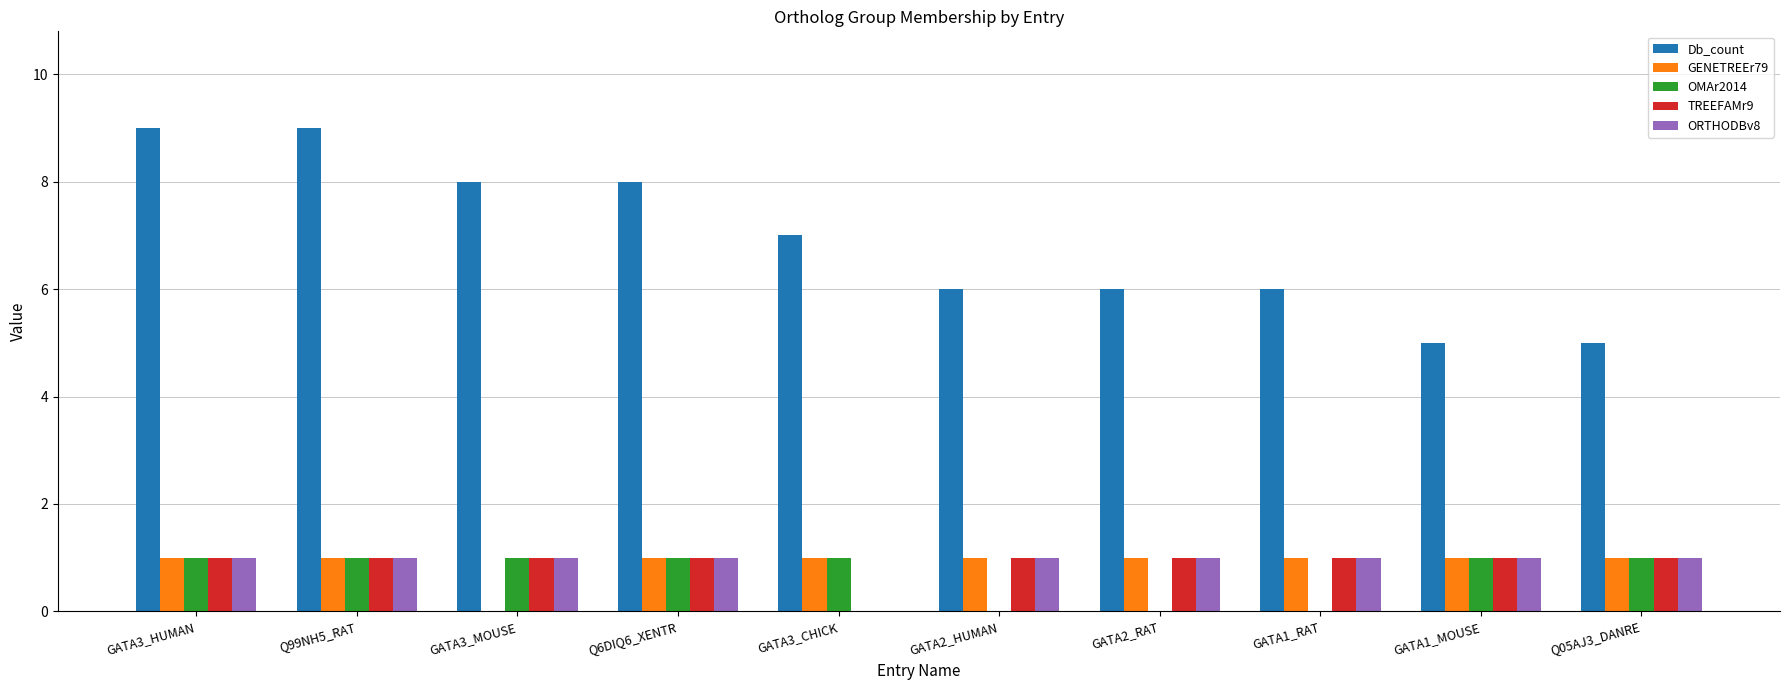

What is the total value across all series at GATA3_HUMAN?

13